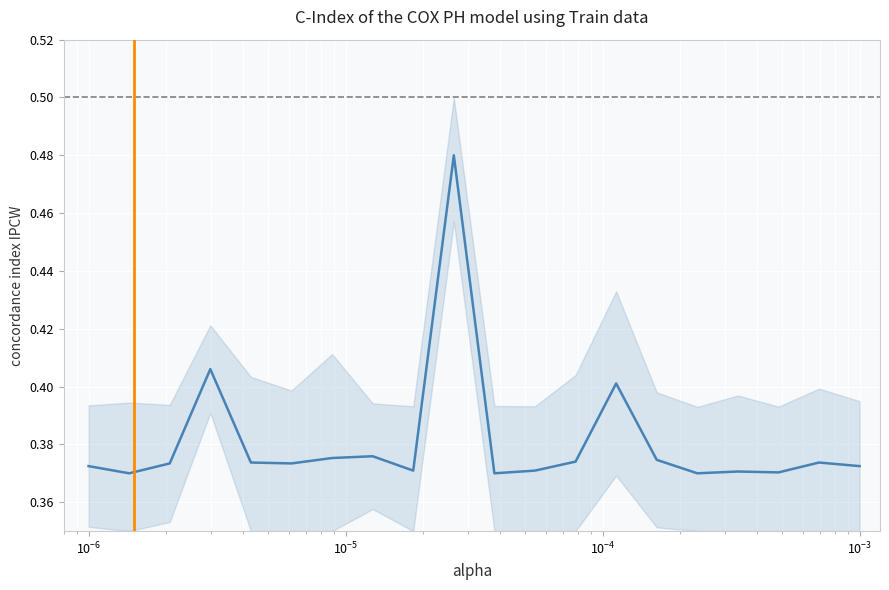

How many lines are shown in the chart?

1